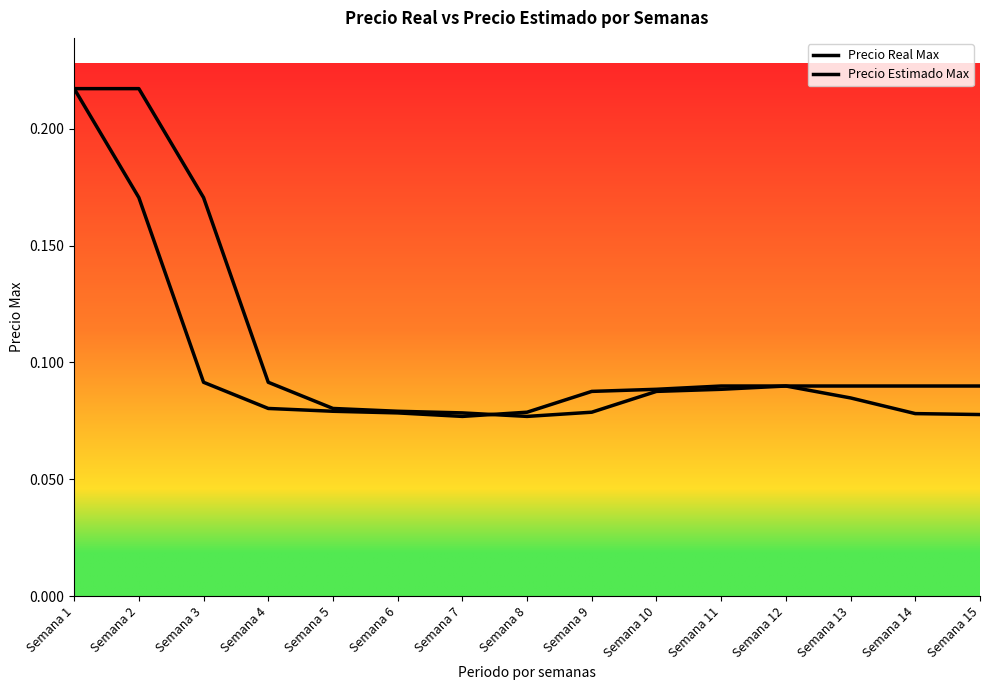

What is the value of the Precio Estimado Max point at the 6th from the left?

0.1